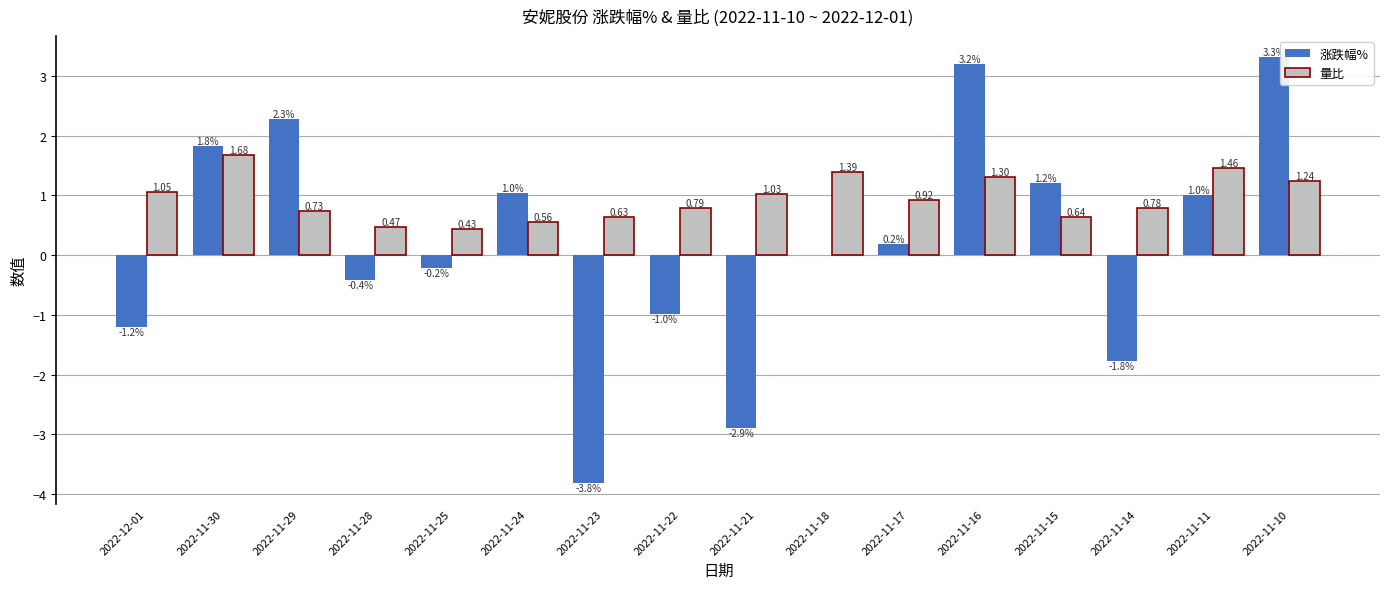

Between 2022-11-15 and 2022-11-14, which series saw the biggest shift?

涨跌幅%